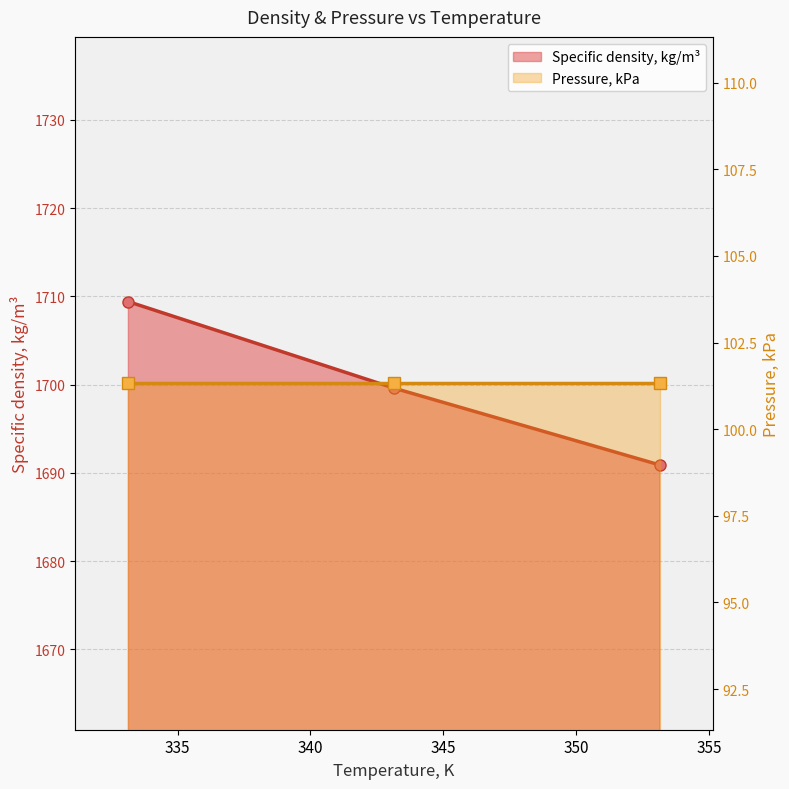

Approximately how many times larger is the value at 333.15 compared to 343.15?

1.0